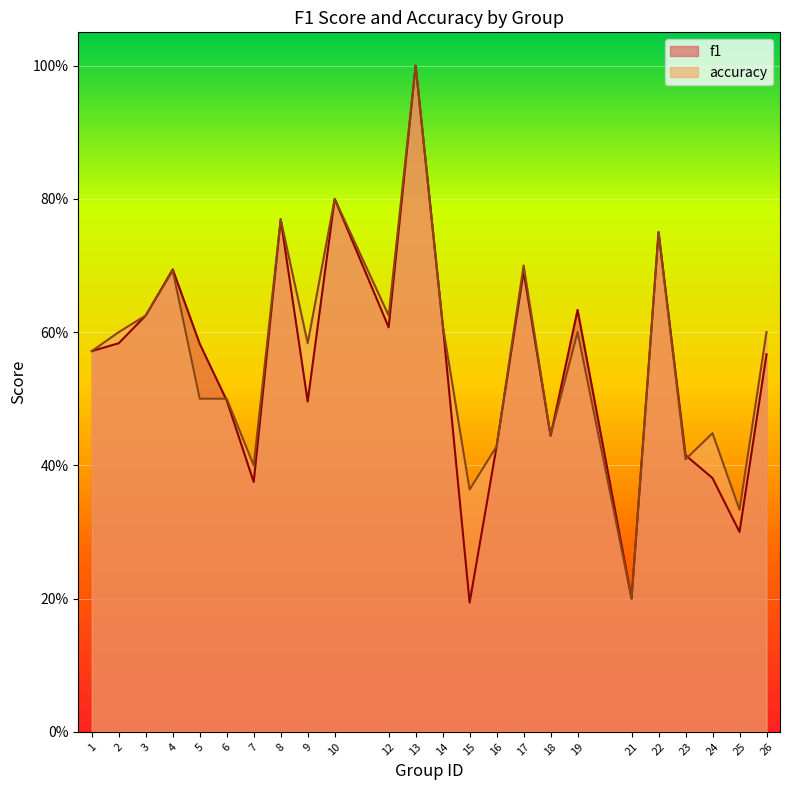

What is the total value across all series at 6?

1.0